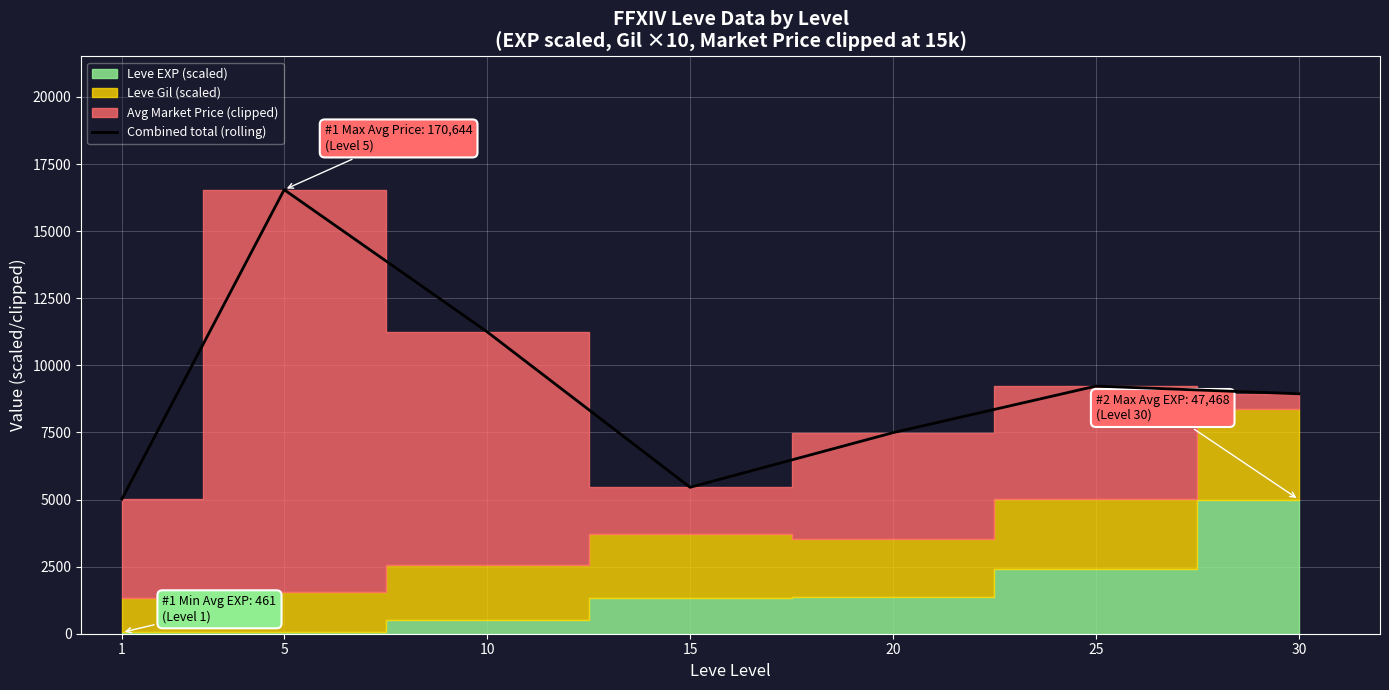

Rank the categories by value from lowest to highest.

1, 15, 20, 30, 25, 10, 5